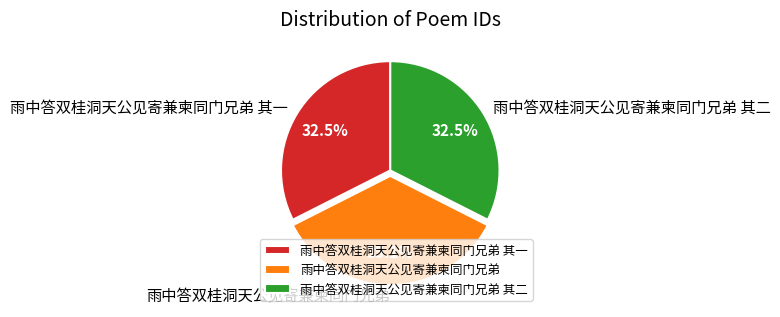

Between 雨中答双桂洞天公见寄兼柬同门兄弟 其一 and 雨中答双桂洞天公见寄兼柬同门兄弟, which is larger?

雨中答双桂洞天公见寄兼柬同门兄弟